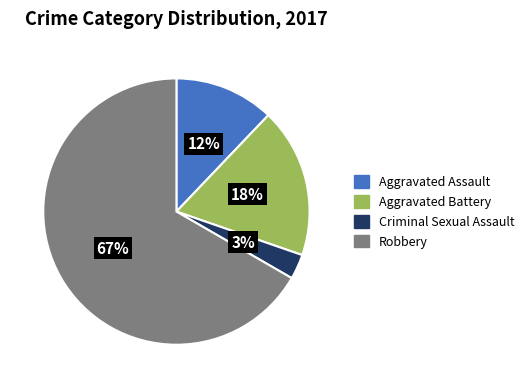

To the nearest percent, what is the combined percentage of Aggravated Assault and Criminal Sexual Assault?

15%